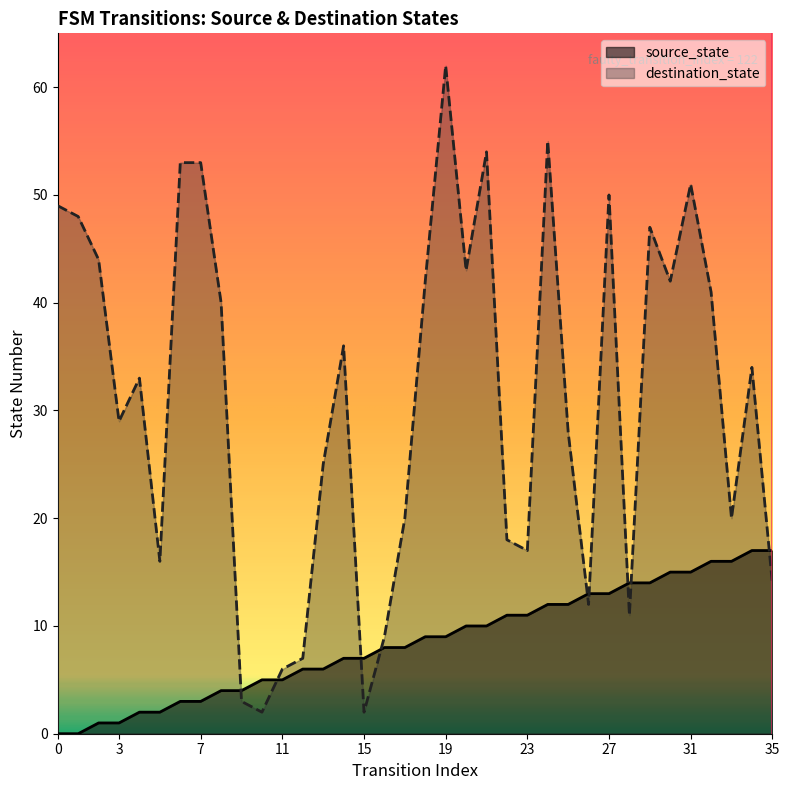

What are all the series names shown in the legend?

source_state, destination_state